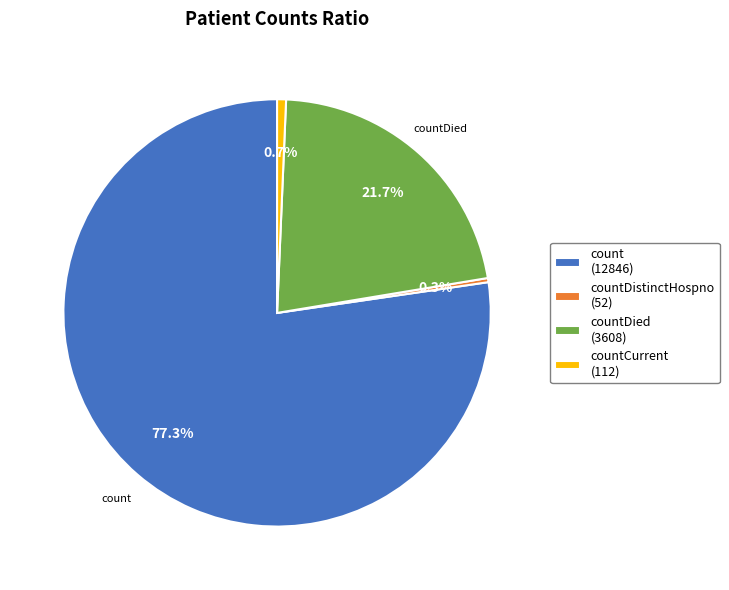

What percentage is NOT represented by countDied (3608)?

78.3%